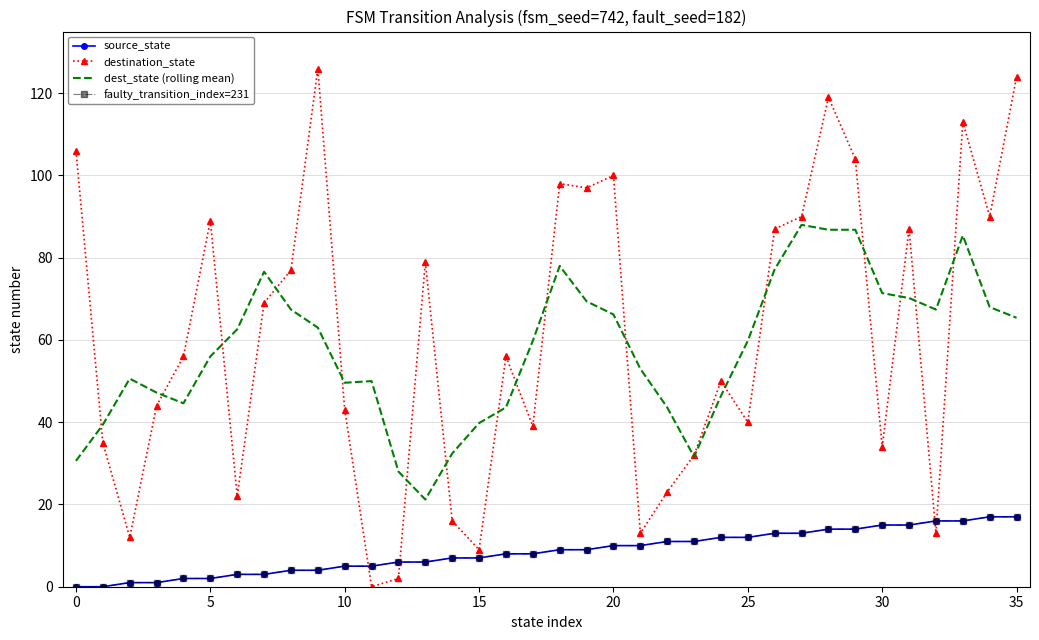

How many lines are shown in the chart?

4